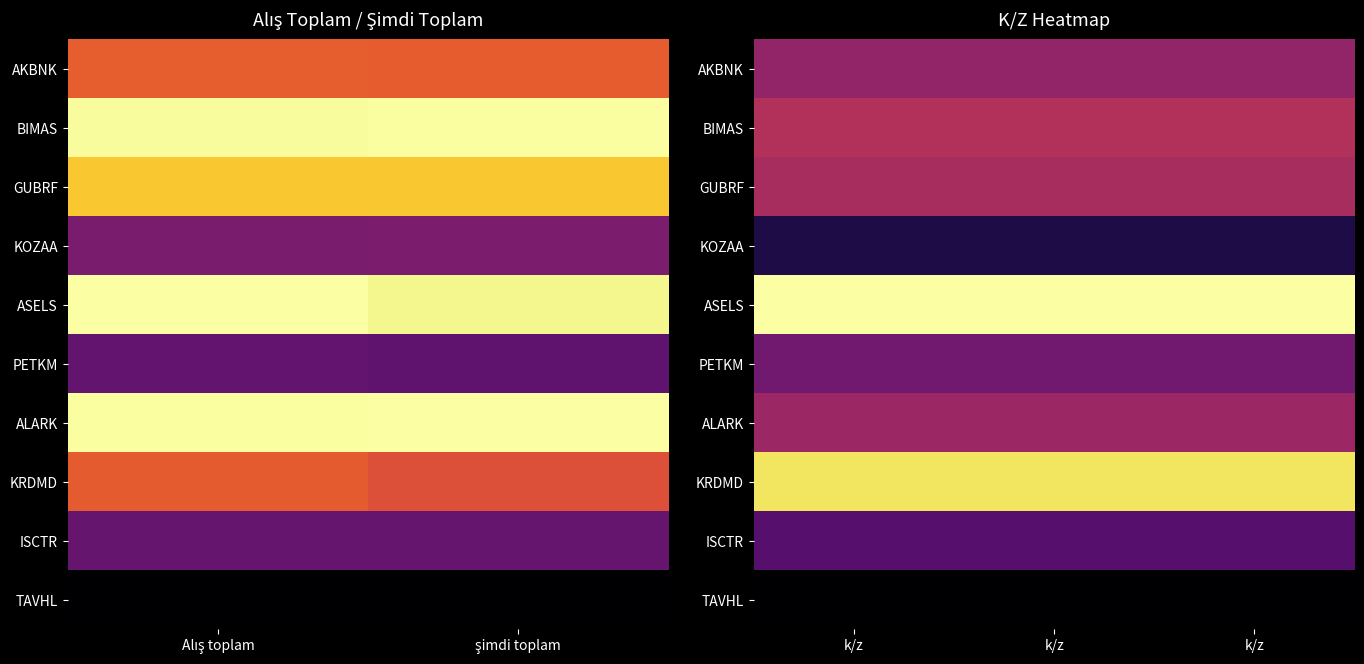

Which label corresponds to the largest value in the chart?

k/z